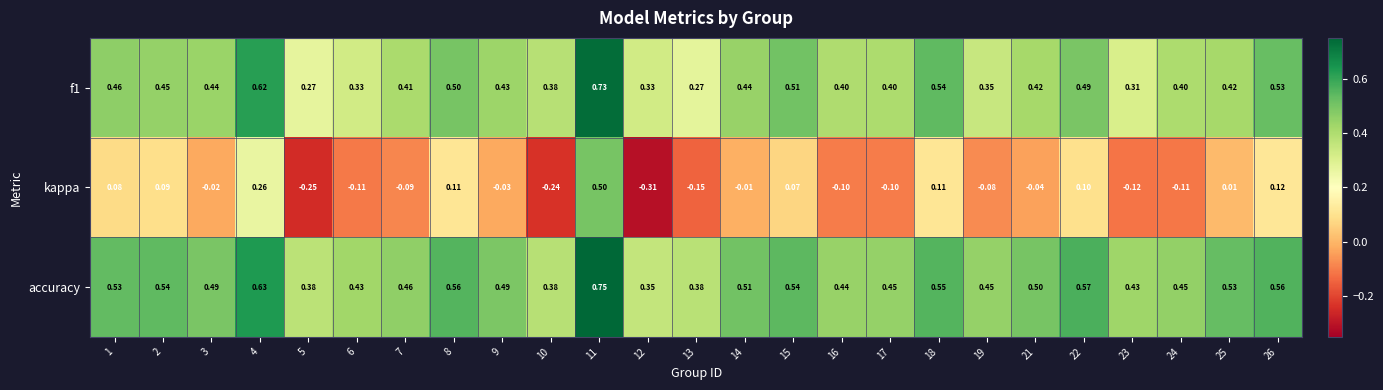

Is the value of kappa at 8 greater than the value of accuracy at 3?

No